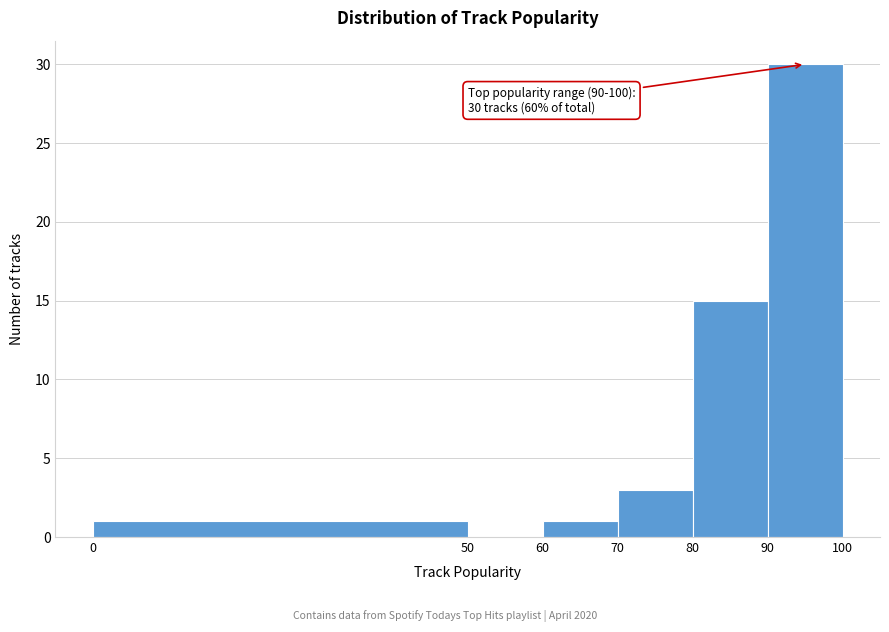

Which range on the x-axis has the tallest bar?

90 to 100